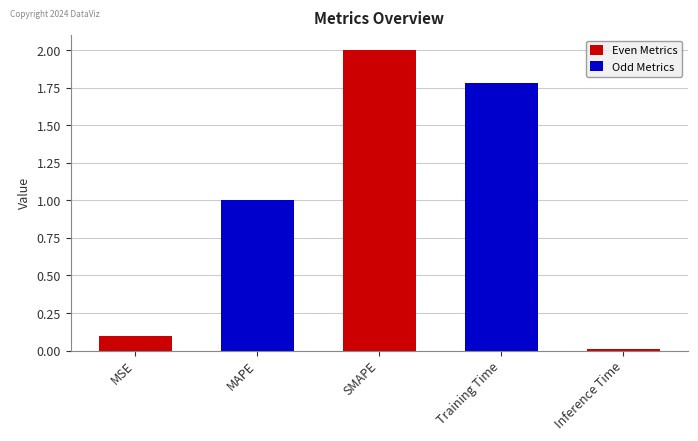

How many bars are there in total?

5